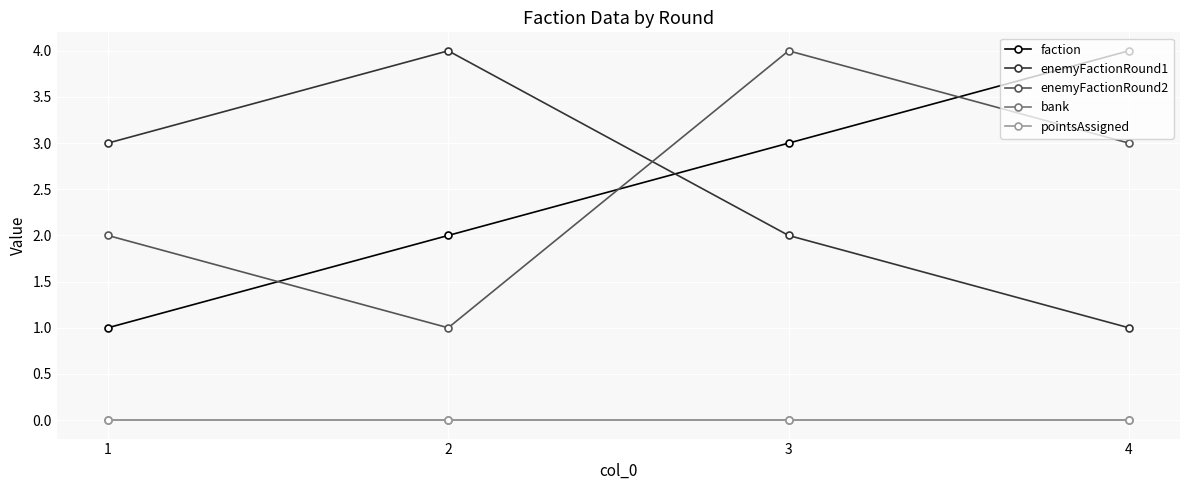

The faction series shows 1 at 2. True or false?

False